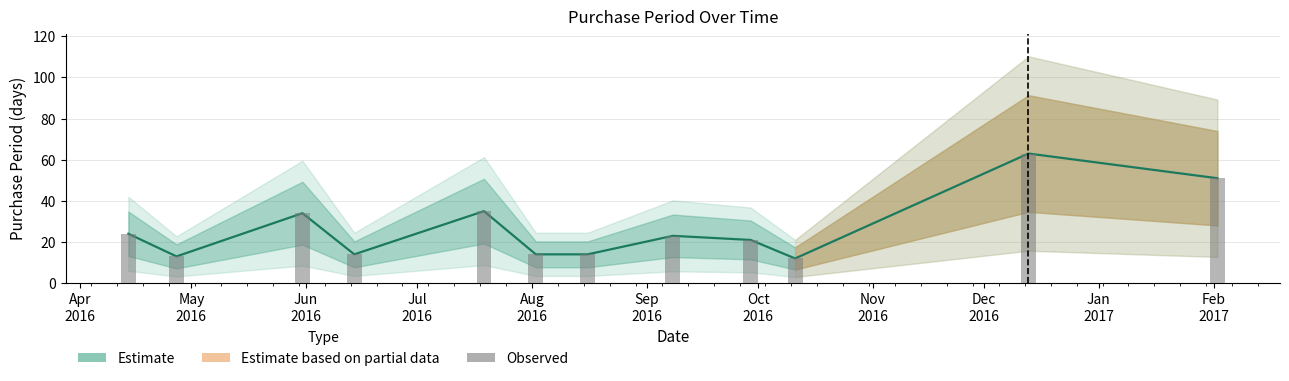

What is the minimum value shown in the chart?

12